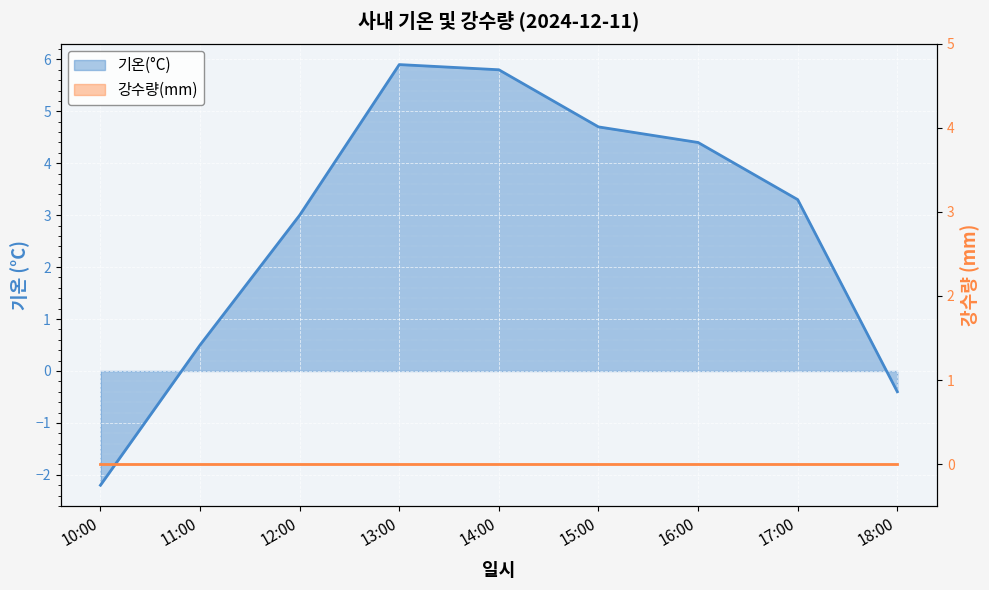

Is it true that the value at 11:00 is 0.5?

True